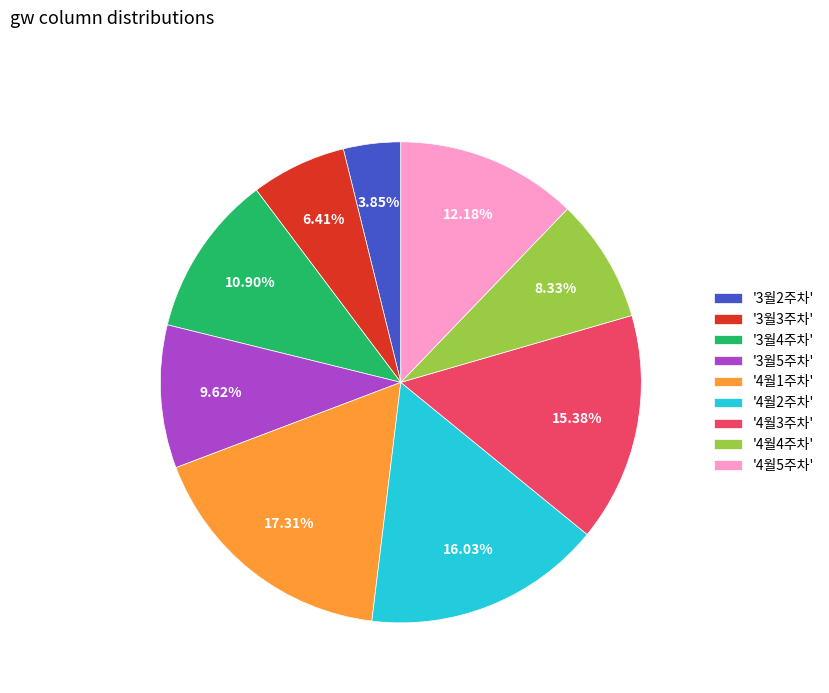

Which has a higher value, '4월1주차' or '4월2주차'?

'4월1주차'